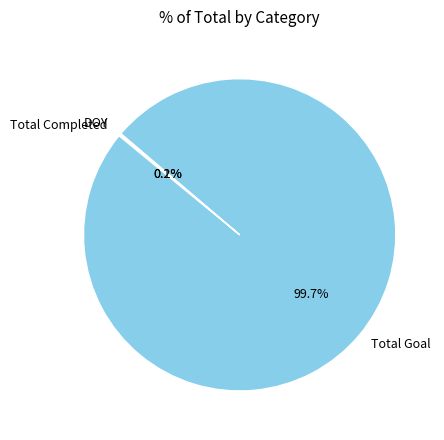

Is there a majority slice in this chart?

Yes